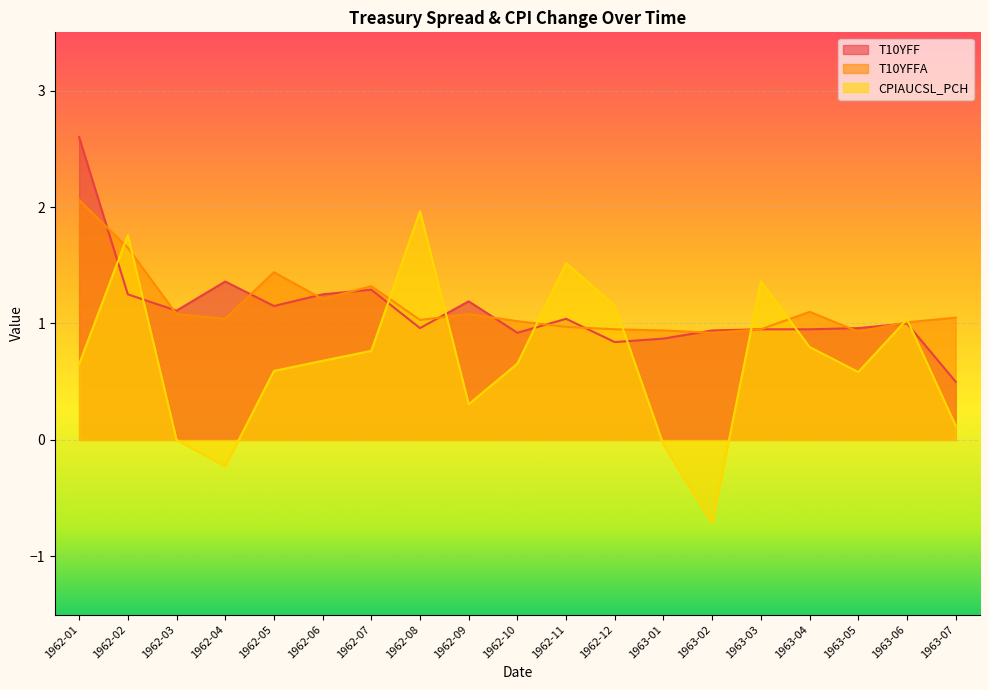

Which series has the largest total across all categories?

T10YFFA